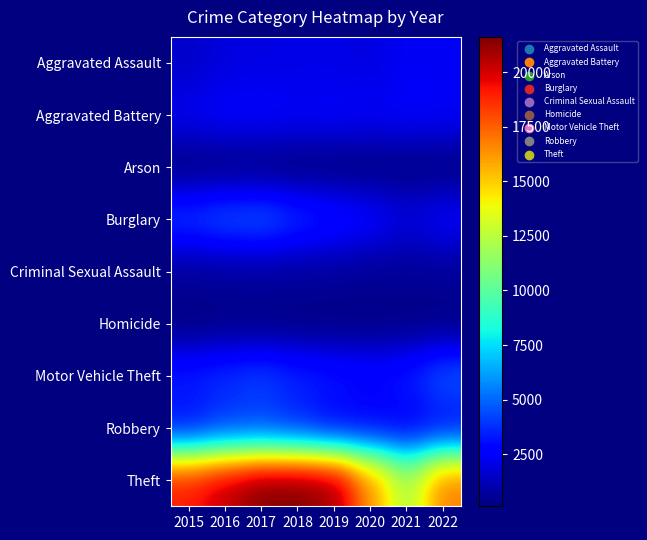

Which series has the widest spread of values?

Theft